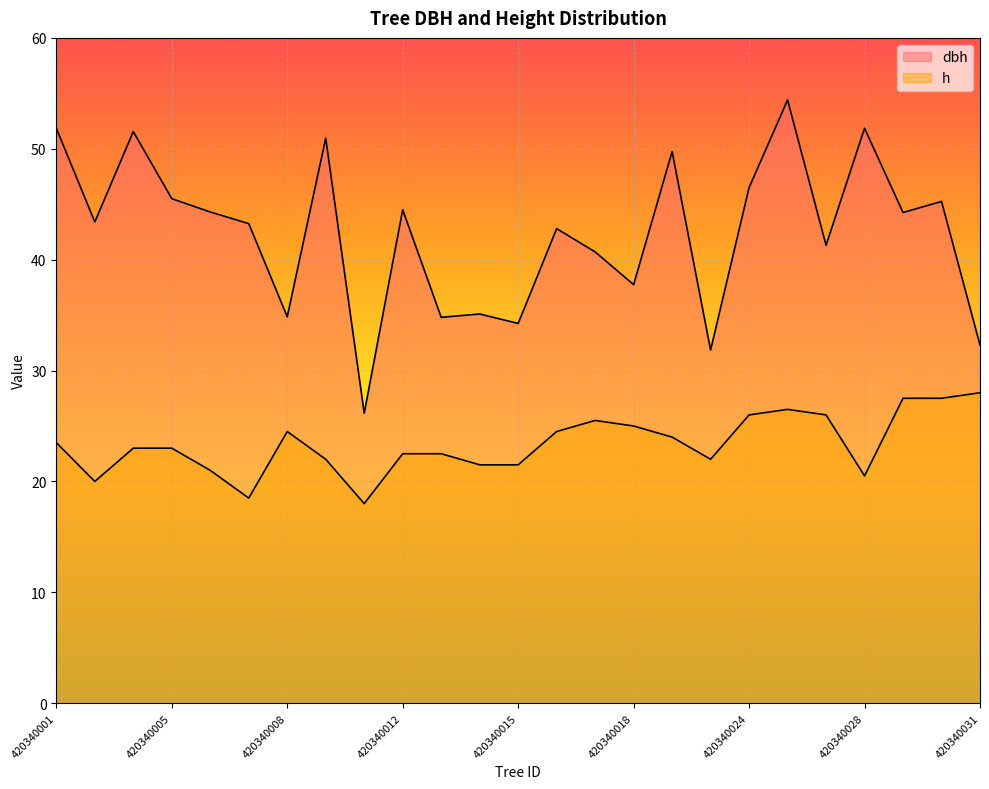

At which category is the sum across all series the highest?

420340026